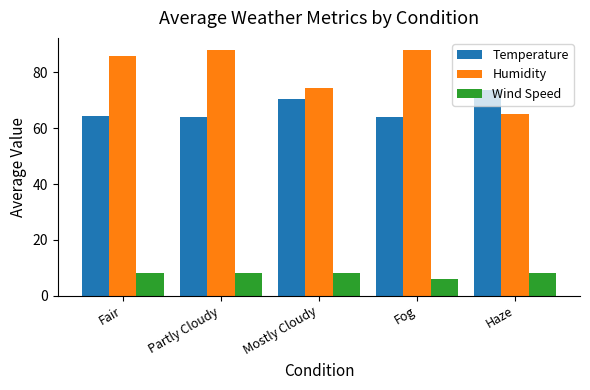

Rank the series at Haze from highest to lowest value.

Temperature, Humidity, Wind Speed